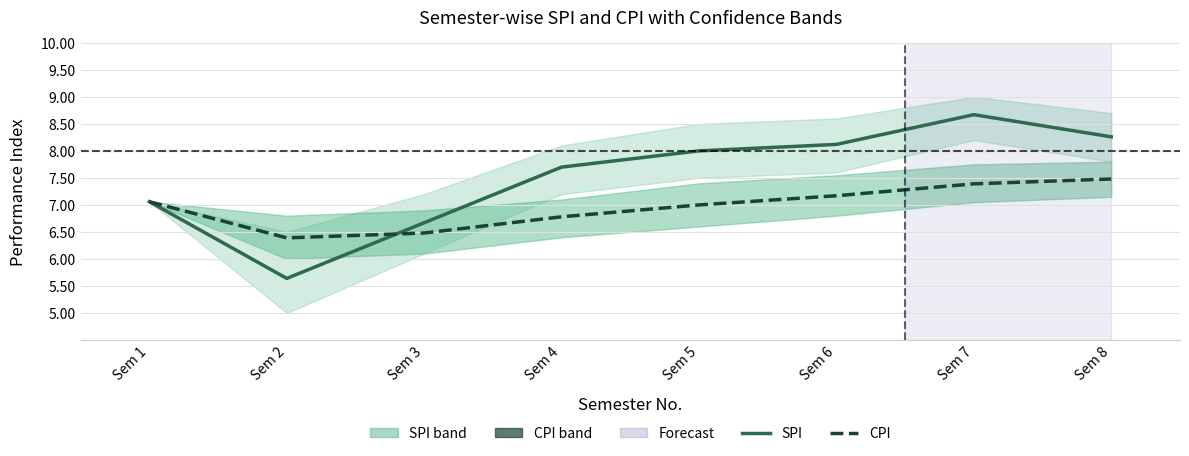

Reading left to right, transcribe all the data shown in this chart.

SPI: 7.1	5.6	6.7	7.7	8.0	8.1	8.7	8.3
CPI: 7.1	6.4	6.5	6.8	7.0	7.2	7.4	7.5